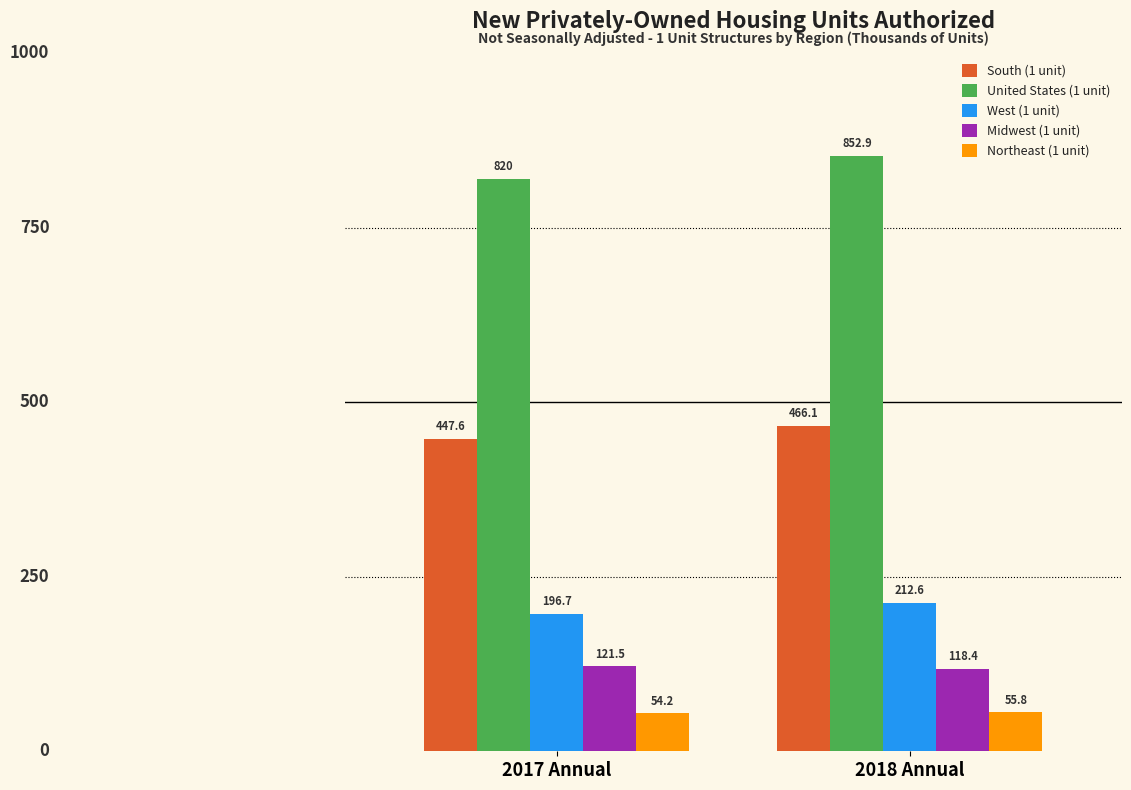

Is the value of Northeast (1 unit) at 2017 Annual greater than the value of South (1 unit) at 2018 Annual?

No